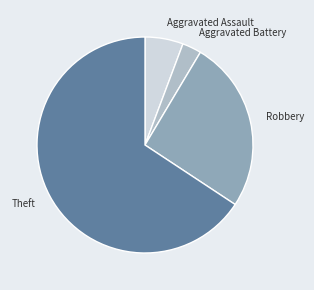

Does any single category account for the majority?

Yes